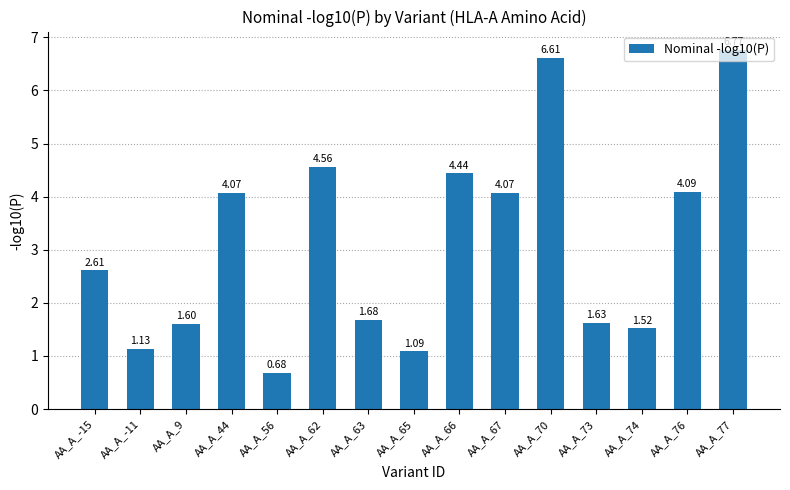

Is it true that the value at AA_A_77 is 4.2?

False